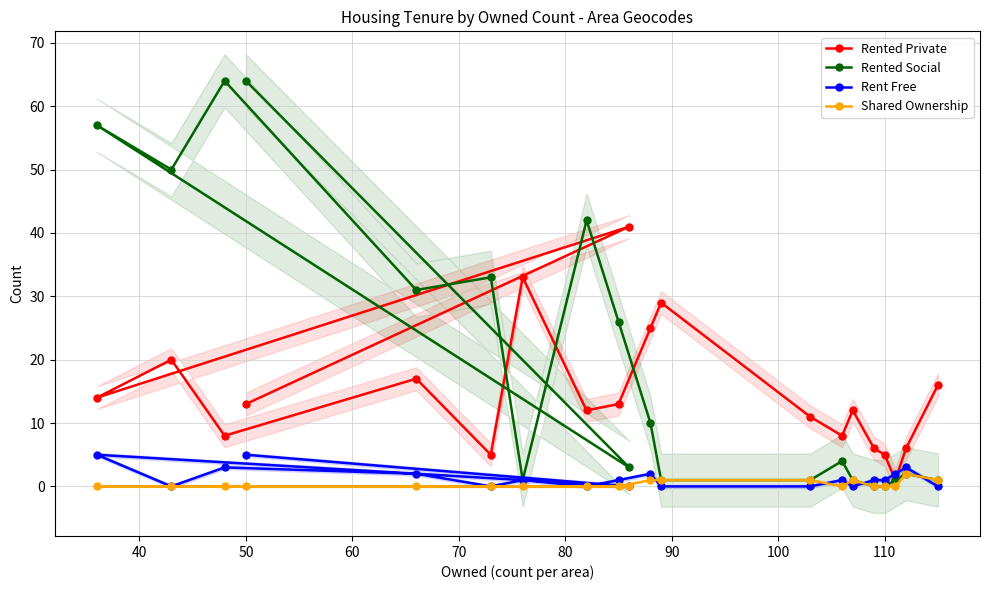

What is the value of the Rented Social point at the 19th from the left?

2